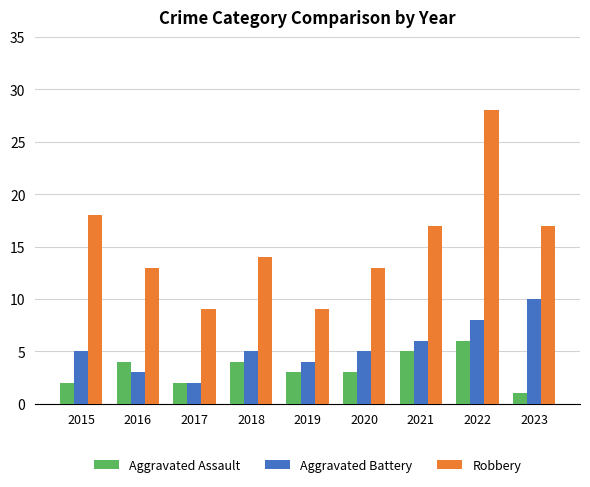

Reading right to left, transcribe all the data shown in this chart.

Aggravated Assault: 1	6	5	3	3	4	2	4	2
Aggravated Battery: 10	8	6	5	4	5	2	3	5
Robbery: 17	28	17	13	9	14	9	13	18